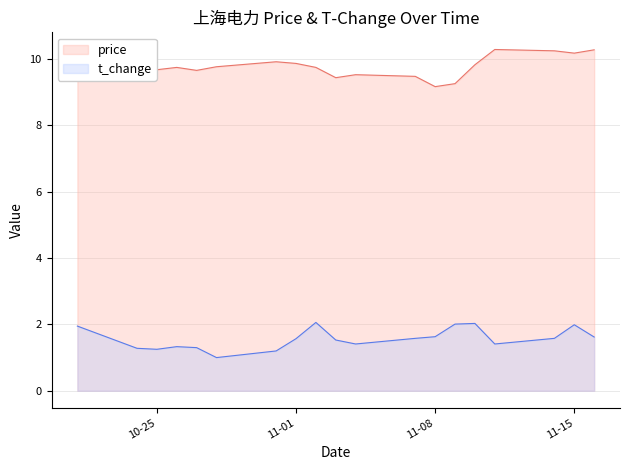

What is the smallest value displayed?

1.0